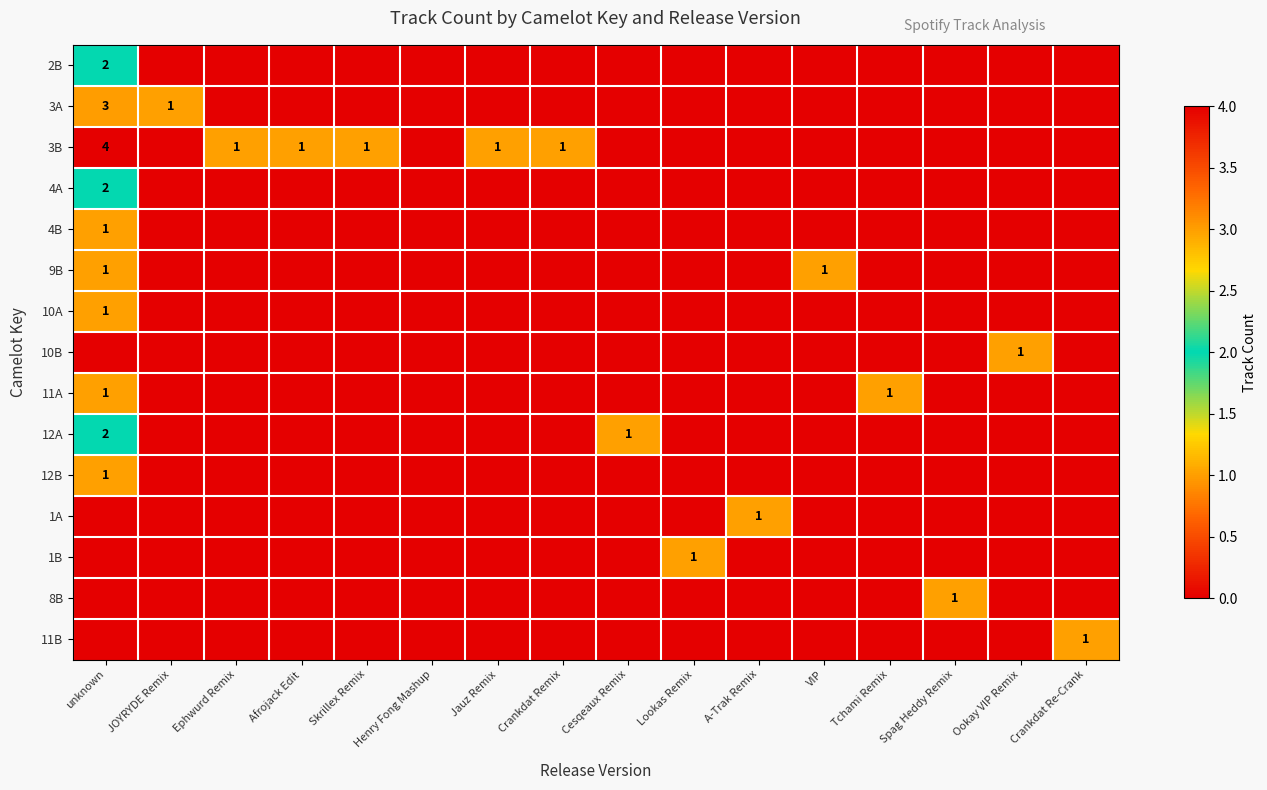

Which series changed the most between Afrojack Edit and Crankdat Re-Crank?

3B